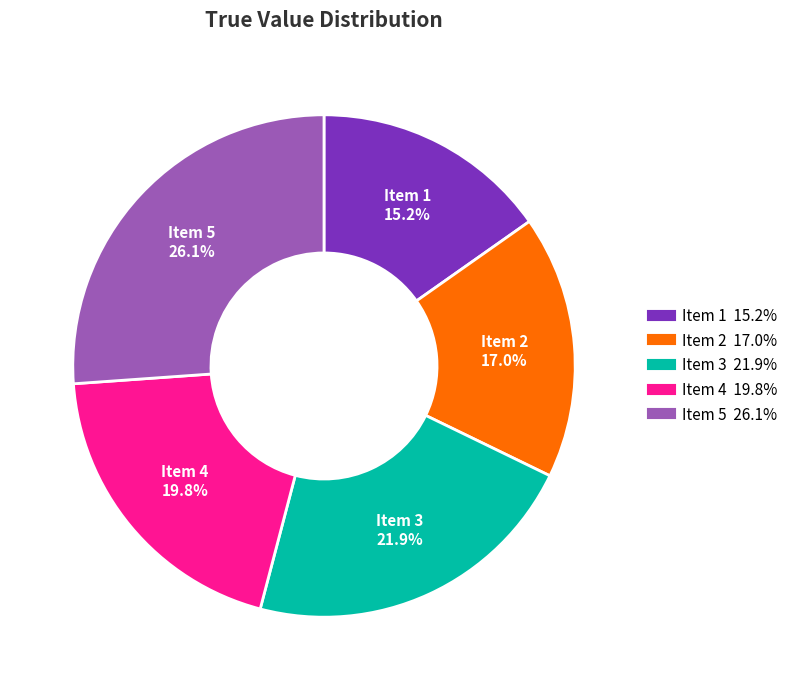

Is there a majority slice in this chart?

No